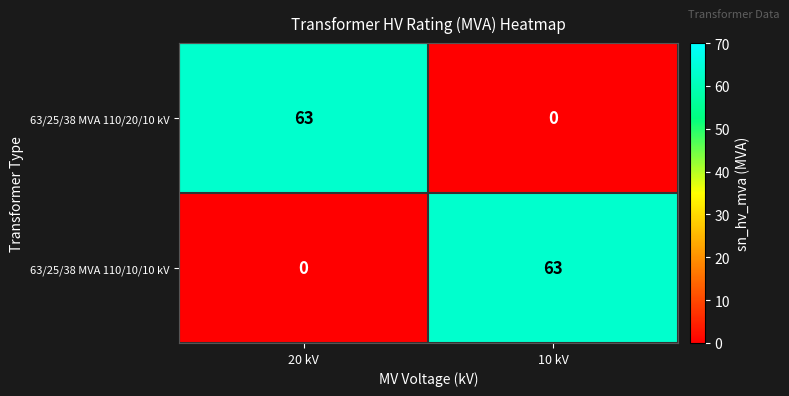

What is the total value across all series at 20 kV?

63